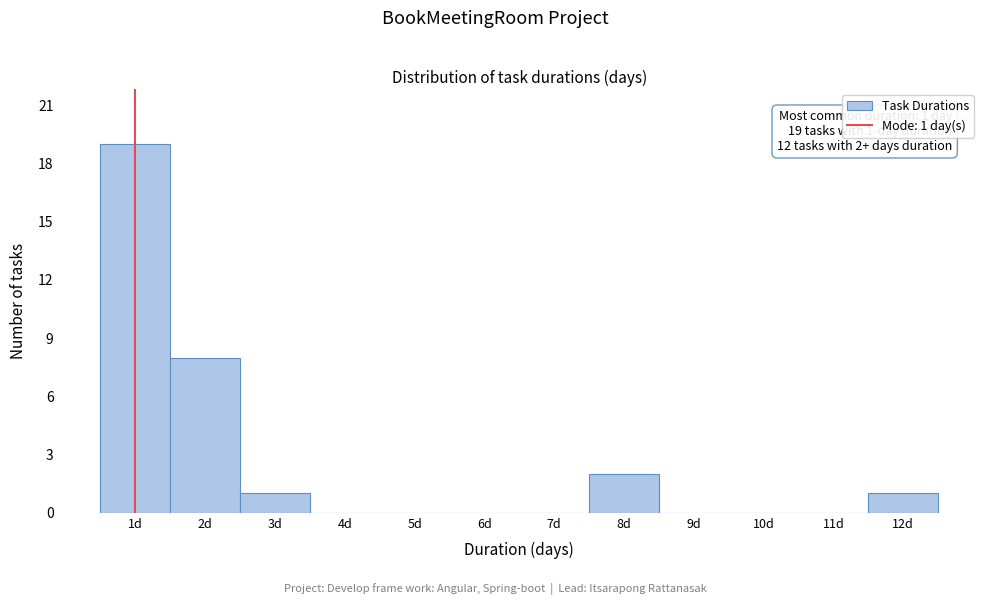

Which range on the x-axis has the tallest bar?

0.5 to 1.5